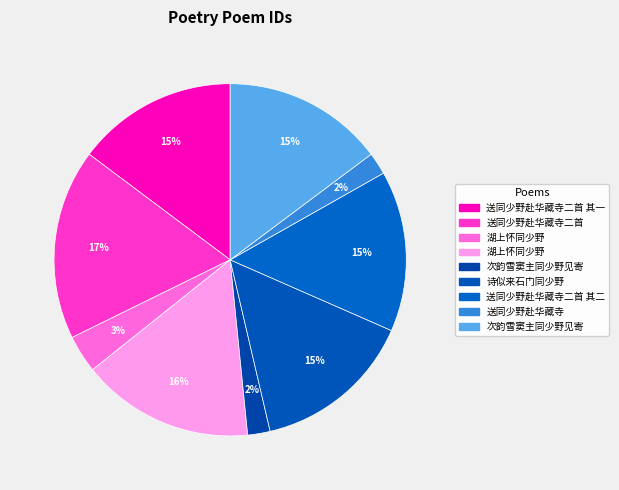

To the nearest percent, what is the difference between the largest and smallest slice percentages?

15%